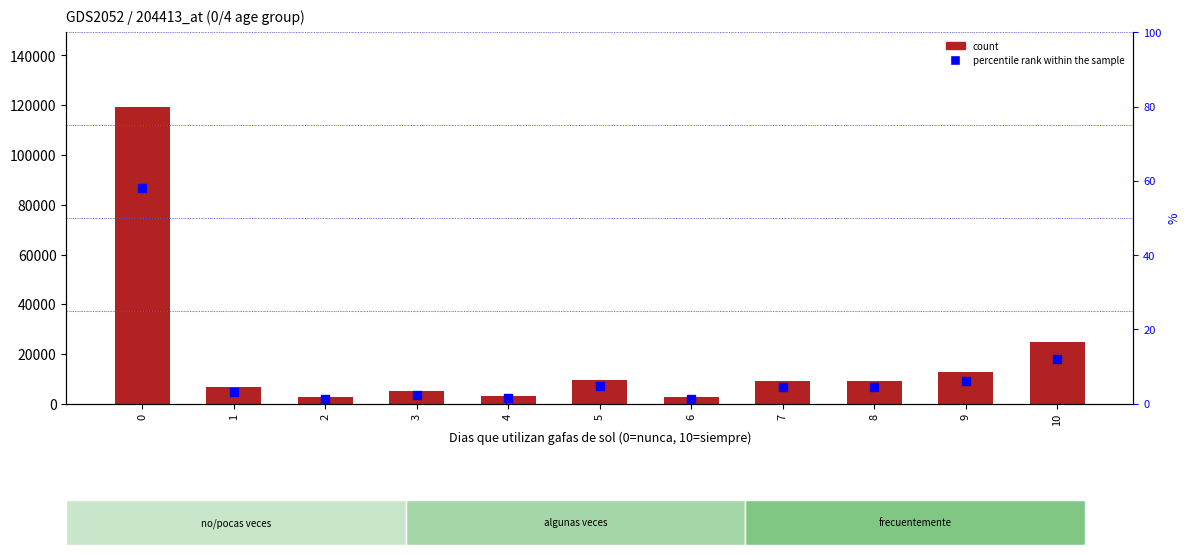

Is the value of count at 8 greater than the value of percentile rank within the sample at 4?

Yes